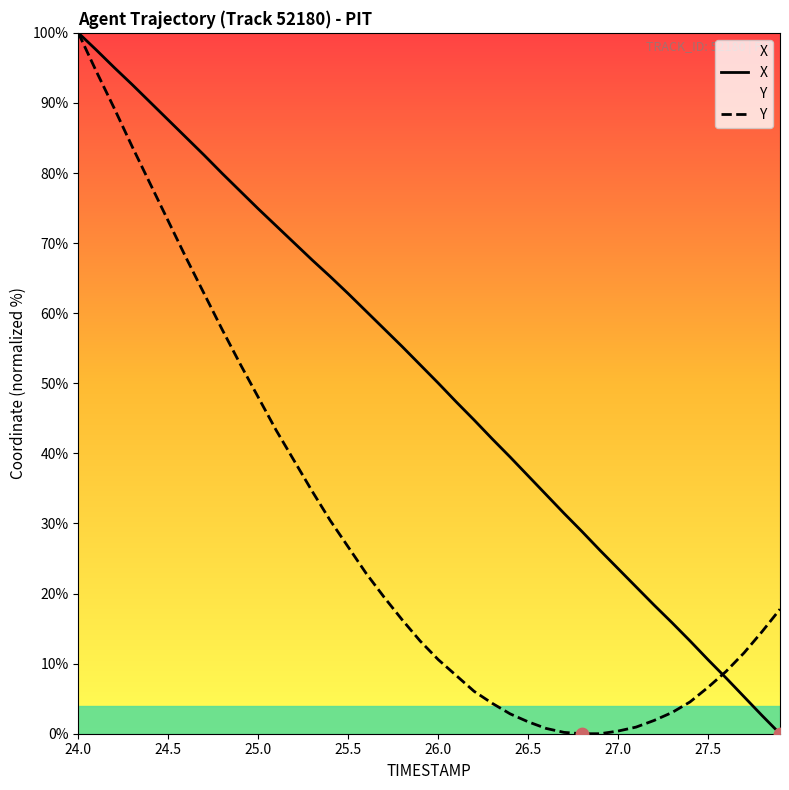

At how many categories does at least one series exceed 52?

20